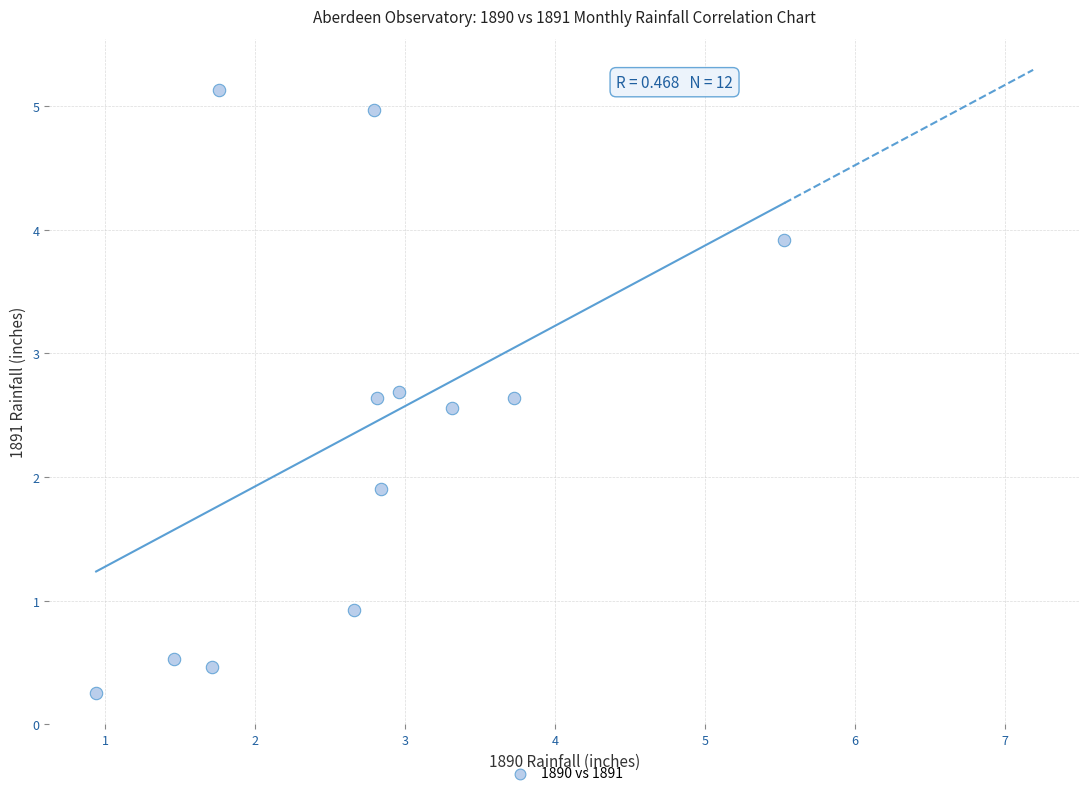

What Y value in the scatter plot is closest to 2?

1.9